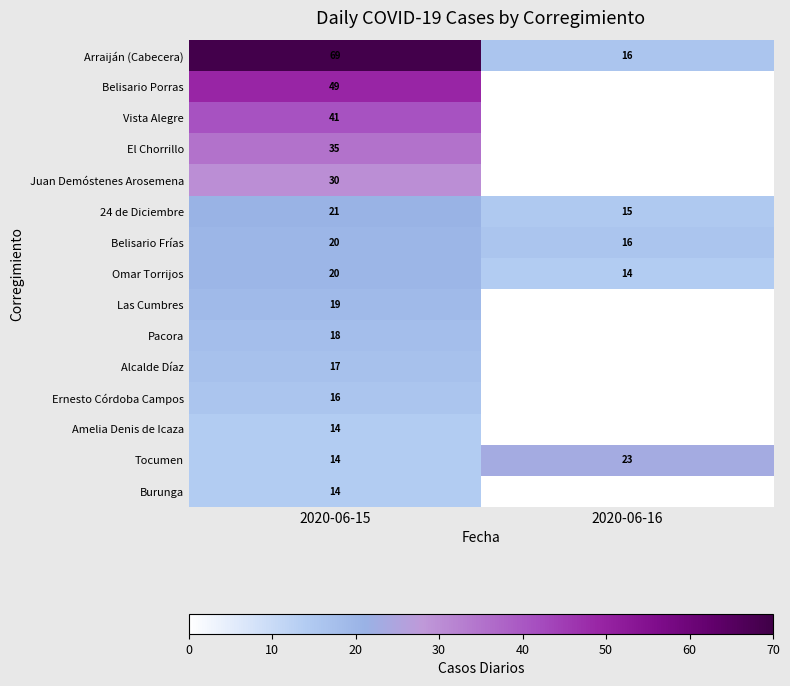

What is the sum of the Tocumen values at 2020-06-16 and 2020-06-15?

37